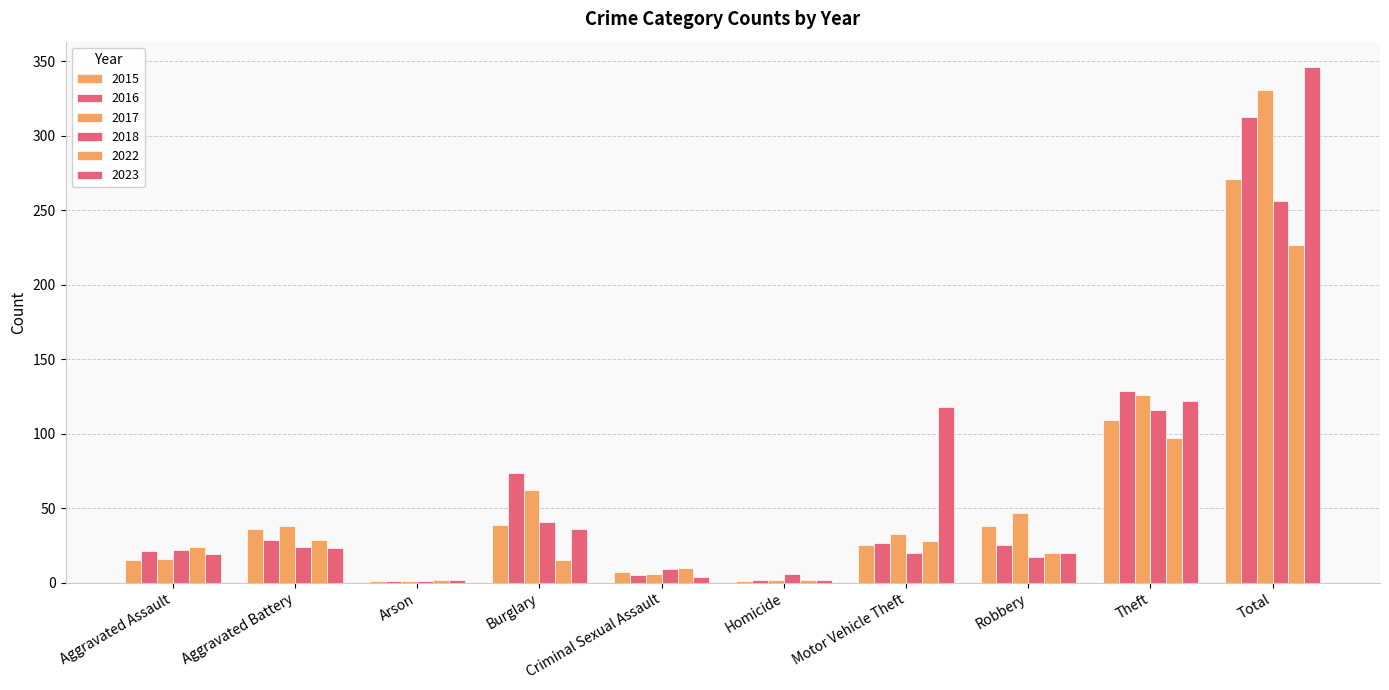

How many categories are shown in the chart?

10